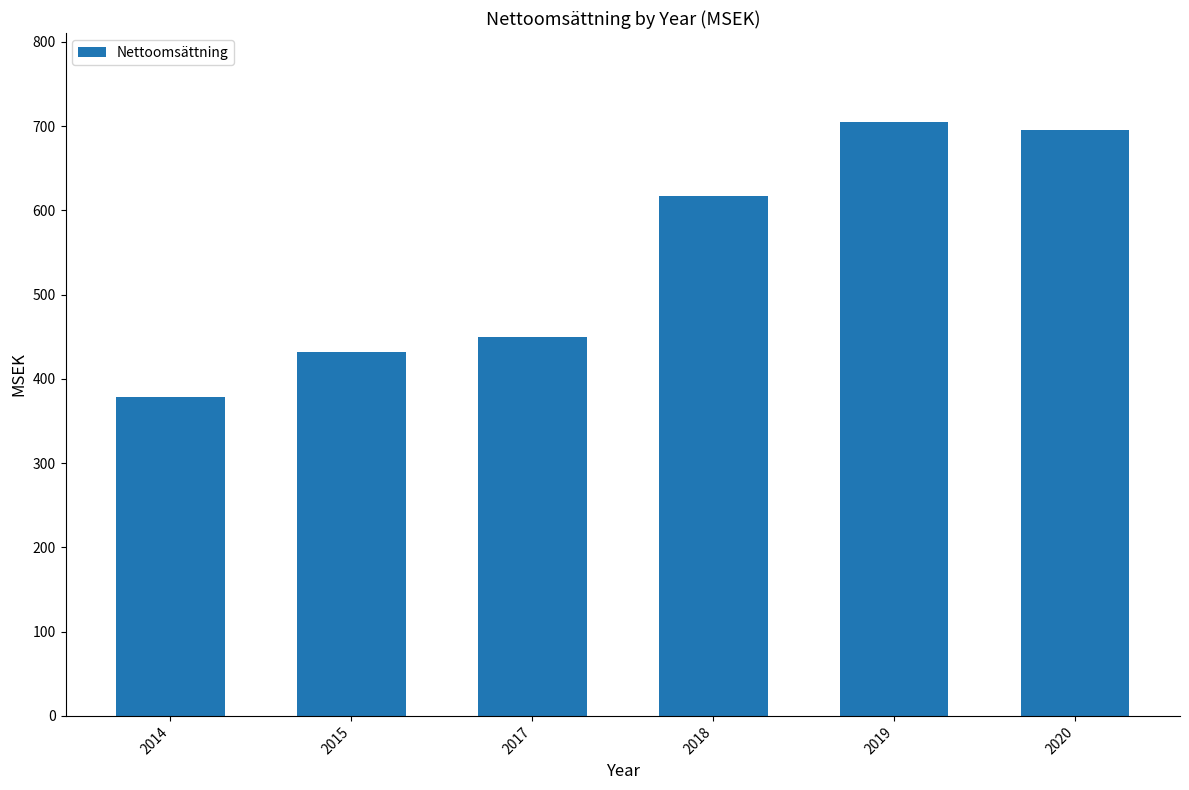

Rank the categories by value from highest to lowest.

2019, 2020, 2018, 2017, 2015, 2014